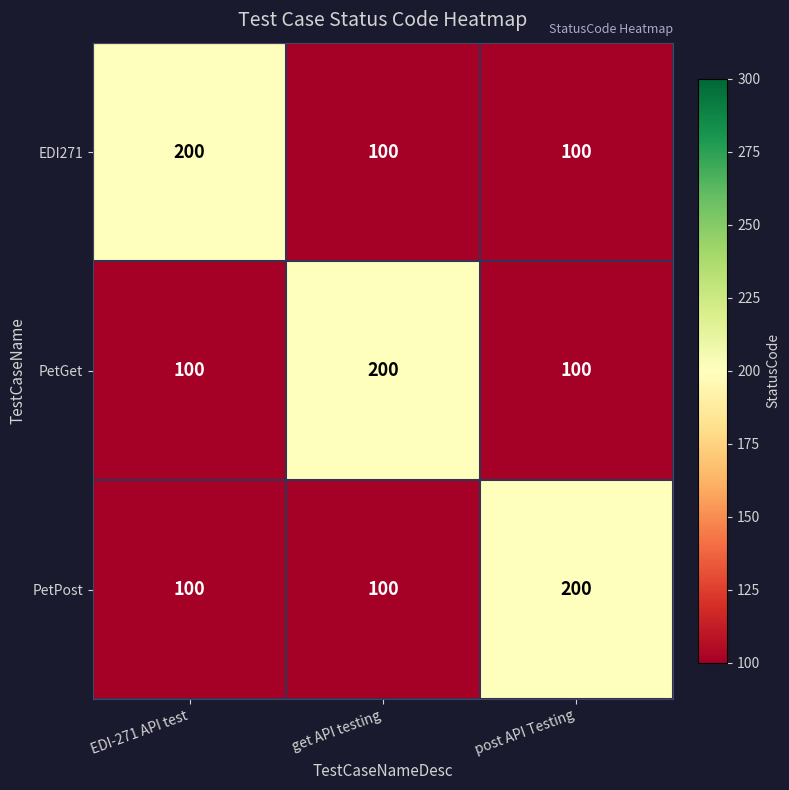

Is the value of EDI271 at EDI-271 API test greater than the value of PetGet at post API Testing?

Yes